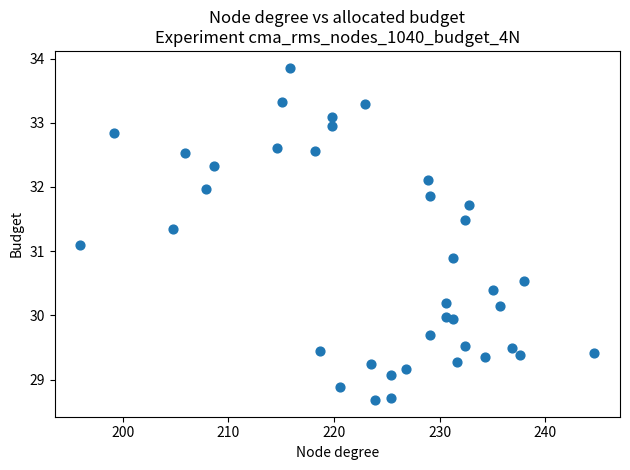

What is the range of X values (max minus min)?

48.7